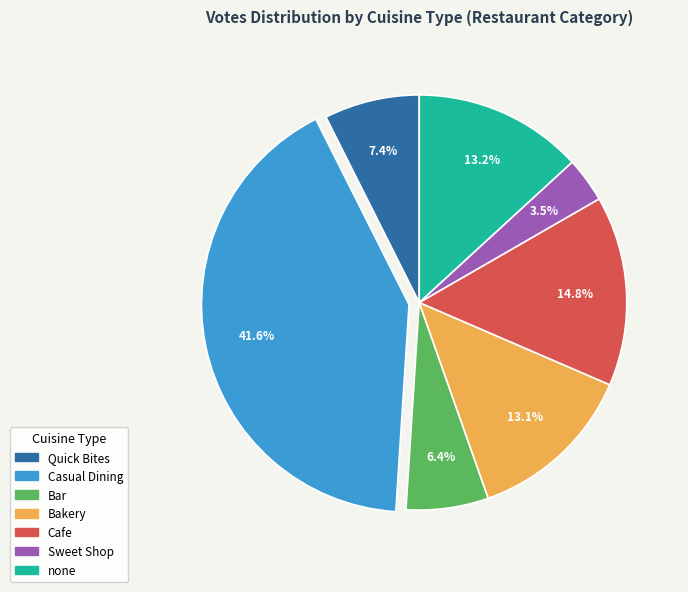

How many slices are in this pie chart?

7